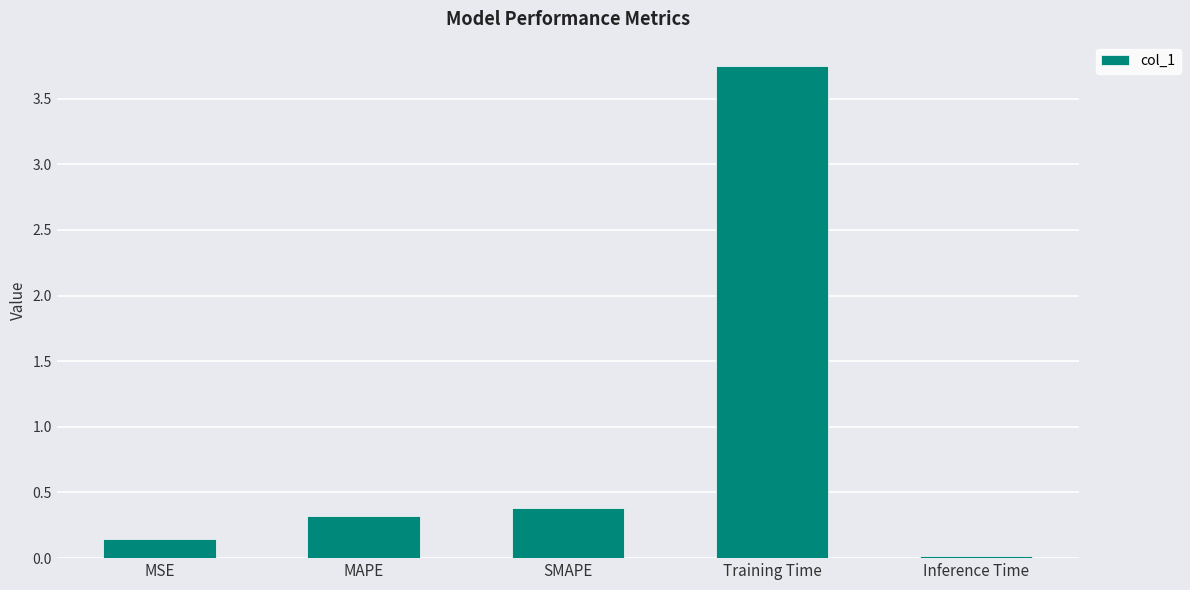

How many bars are there in total?

5